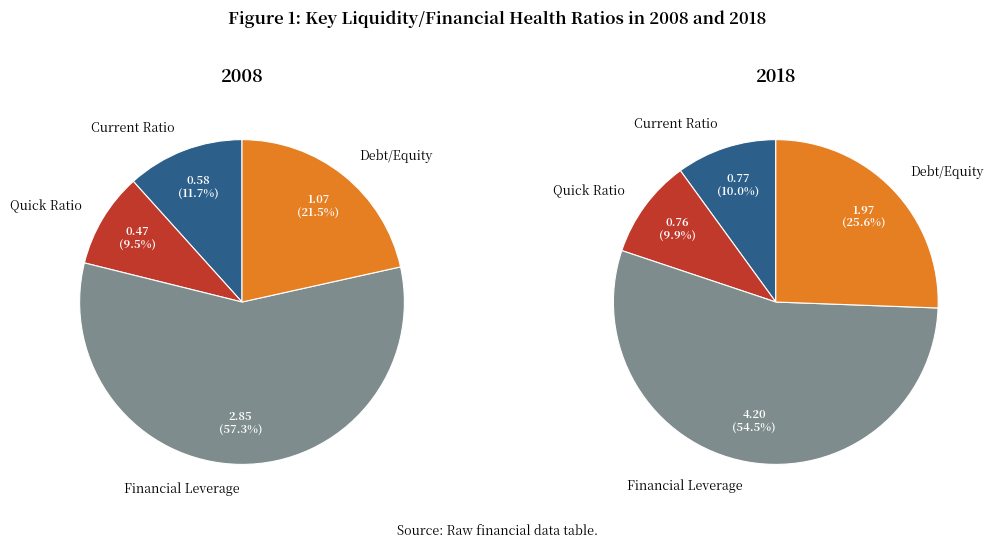

What percentage is the Financial Leverage slice, to the nearest percent?

57%